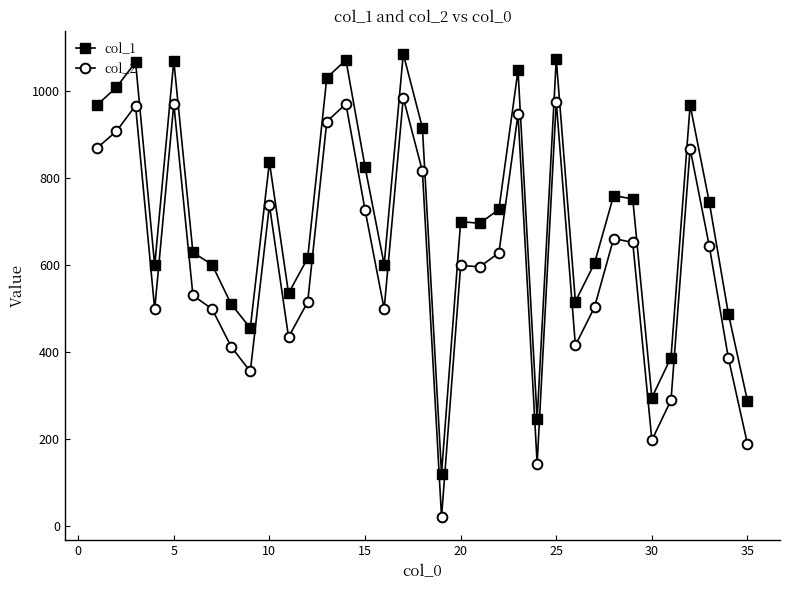

What is the difference between the maximum and minimum values in the col_2 series?

965